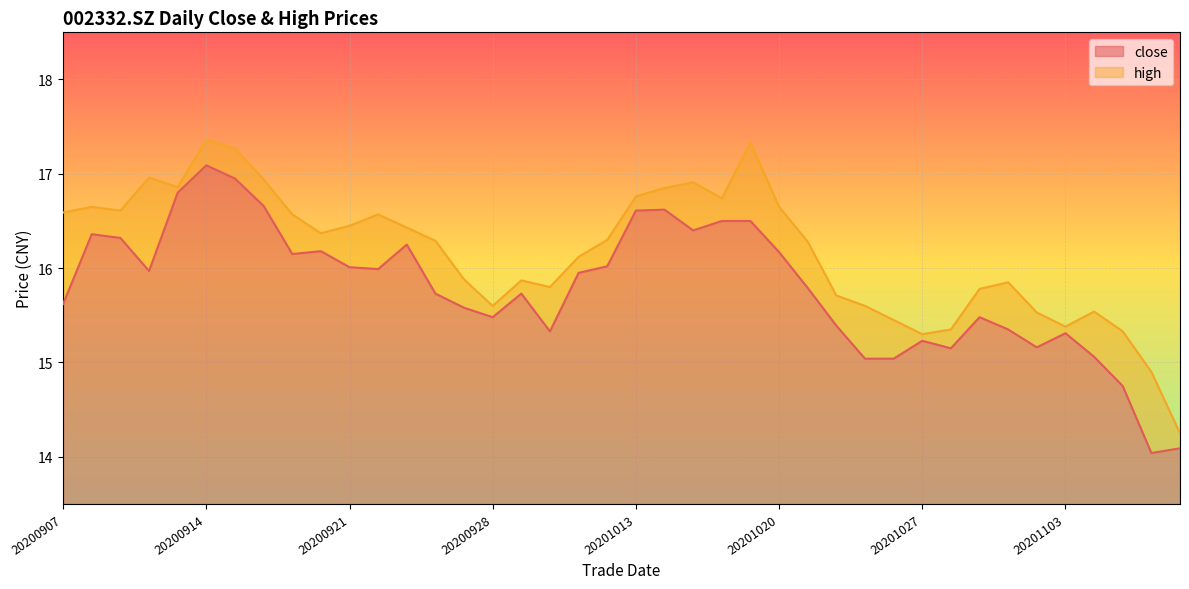

True or false: close has more than 1 interior local peaks.

True